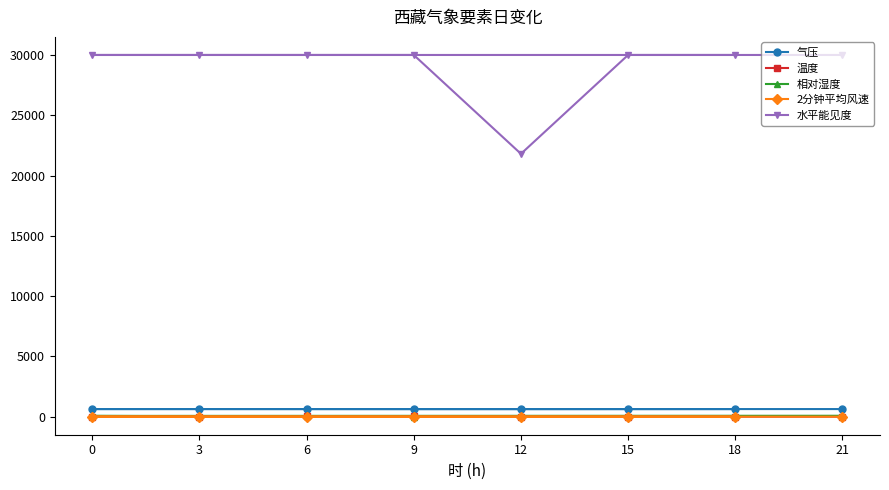

Which series has the largest total across all categories?

水平能见度